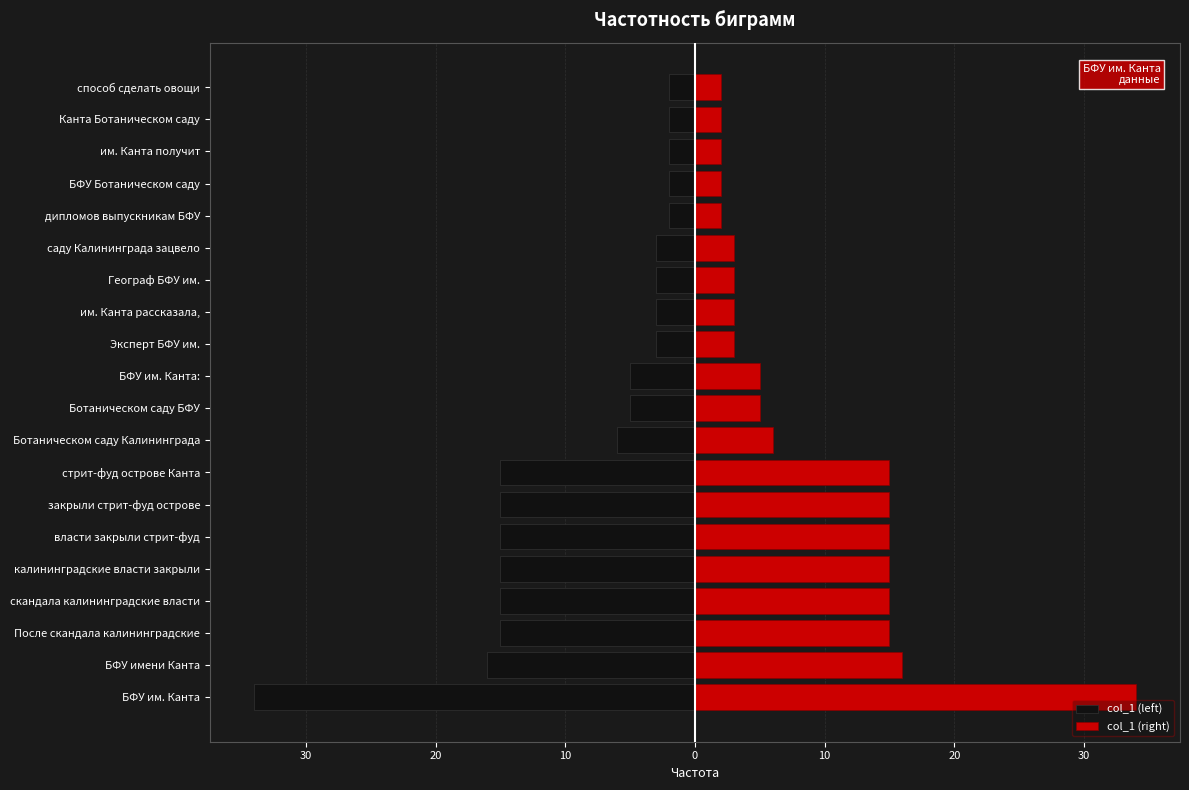

What is the lowest value of the col_1 (left) series?

-34